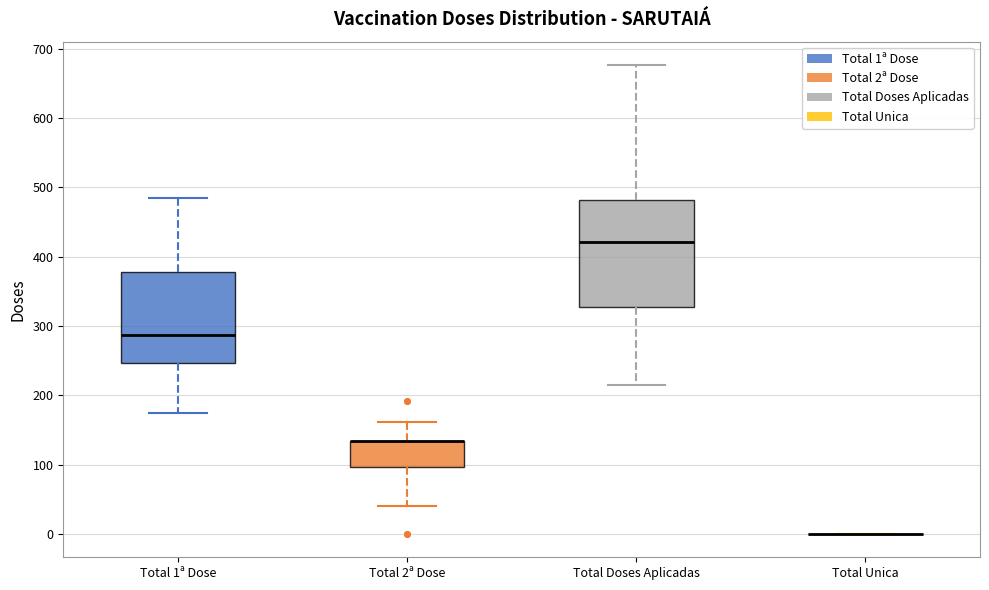

Reading left to right, read every box against the y-axis: the position of its median line, the range the box covers, and the ends of its whiskers. The values are not printed on the chart, so give them approximately, as read against the axis.

Total 1ª Dose: median 290, box 250 to 380, whiskers 180 to 480
Total 2ª Dose: median 130 (drawn on the box's upper edge), box 100 to 130, whiskers 40 to 160
Total Doses Aplicadas: median 420, box 330 to 480, whiskers 220 to 680
Total Unica: box collapsed to a line at 0, whiskers 0 to 0